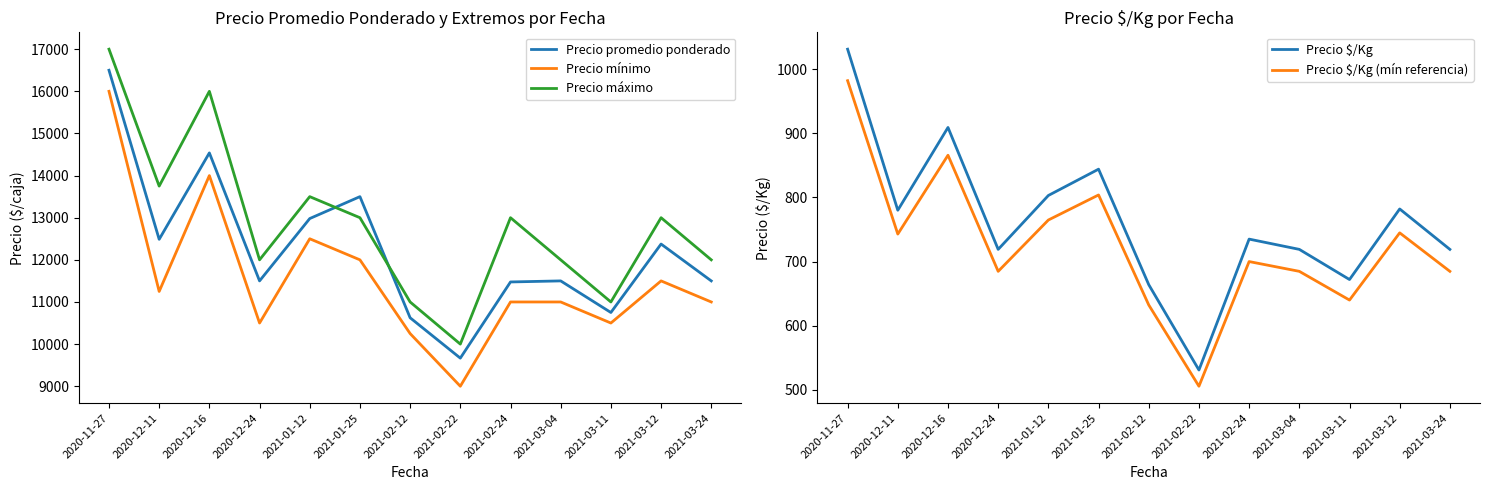

How many lines are shown in the chart?

5